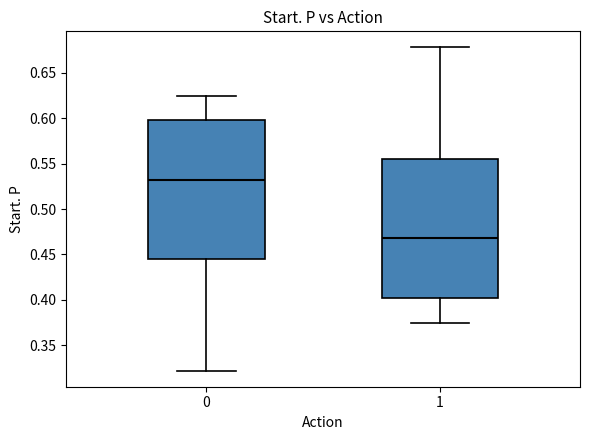

Which box's median line is the highest?

0